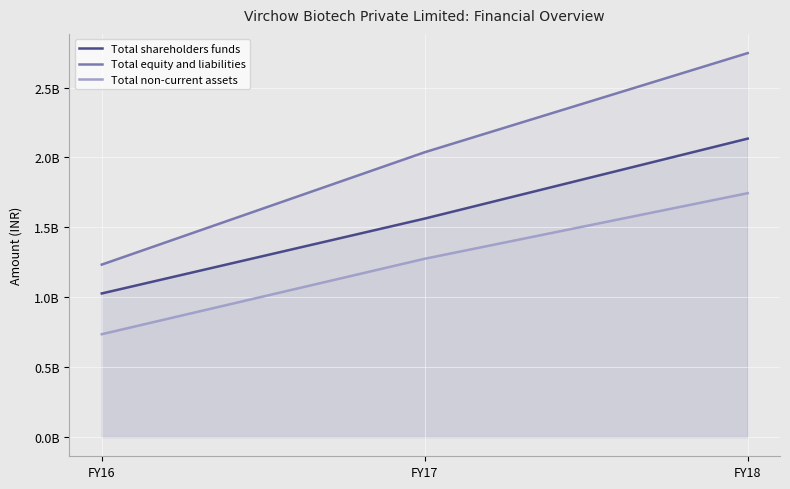

How many distinct data groups are displayed?

3